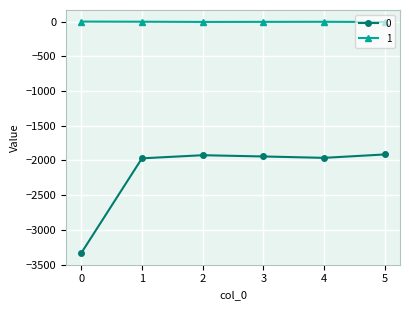

What is the highest value of the 0 series?

-1913